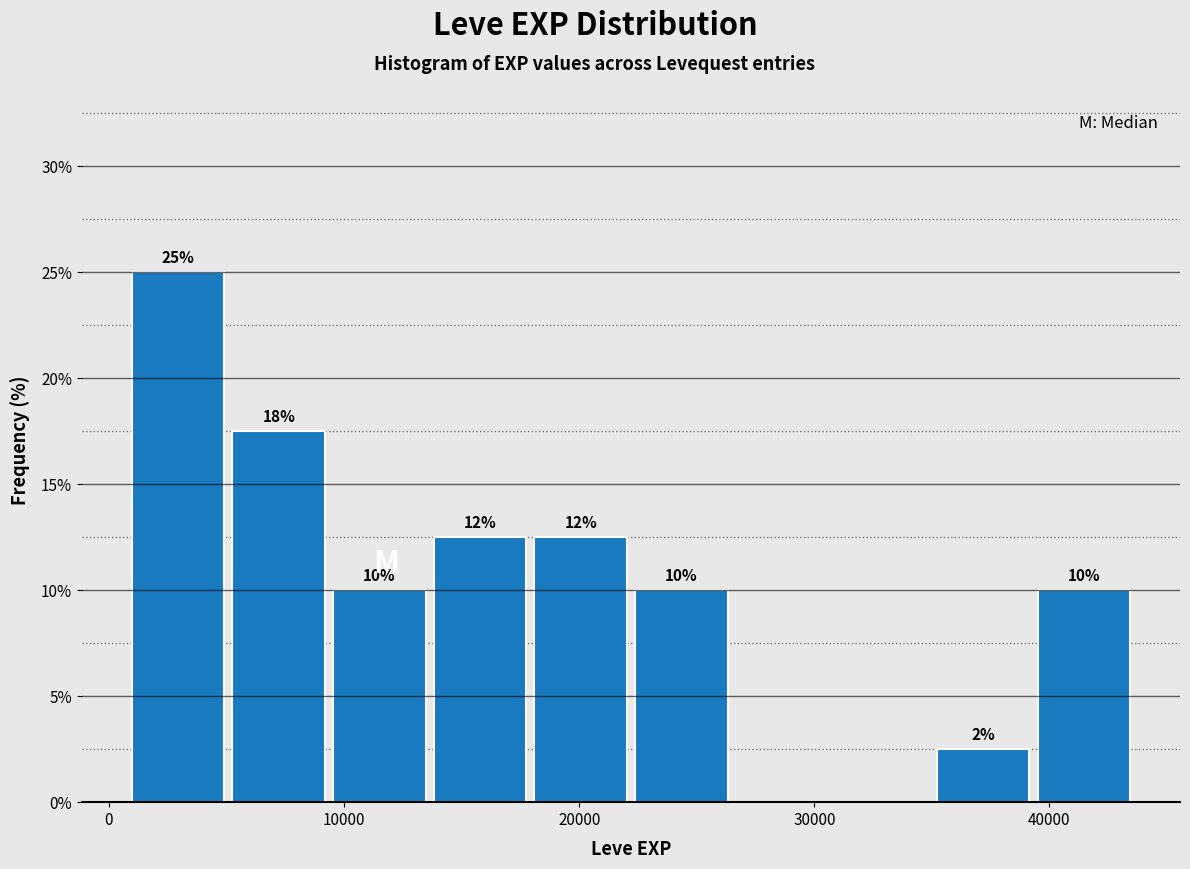

Over which range of the x-axis is the bar tallest?

1000 to 5000